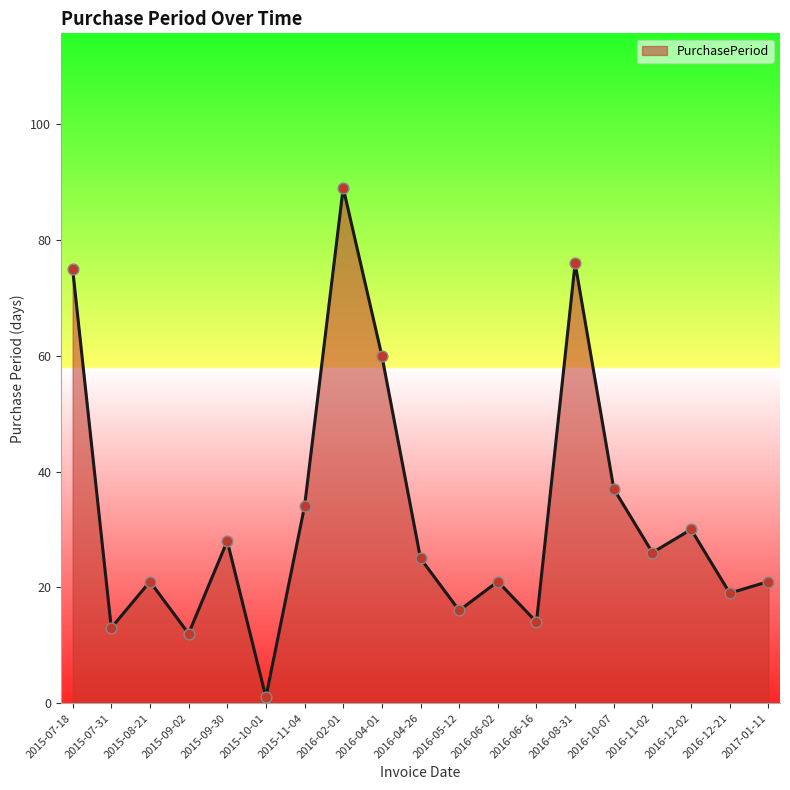

What is the ratio of the value at 2016-06-16 to the value at 2015-07-31?

1.1